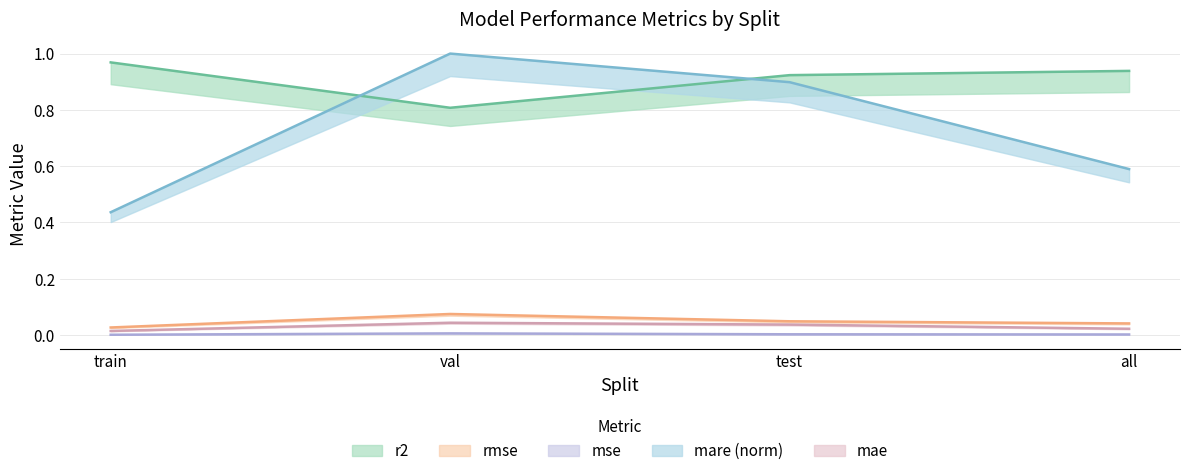

Which series has the widest spread of values?

mare